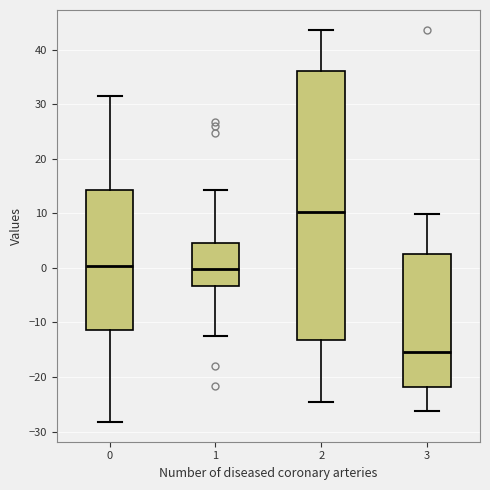

Comparing the boxes themselves (not the whiskers), which one is the tallest?

2